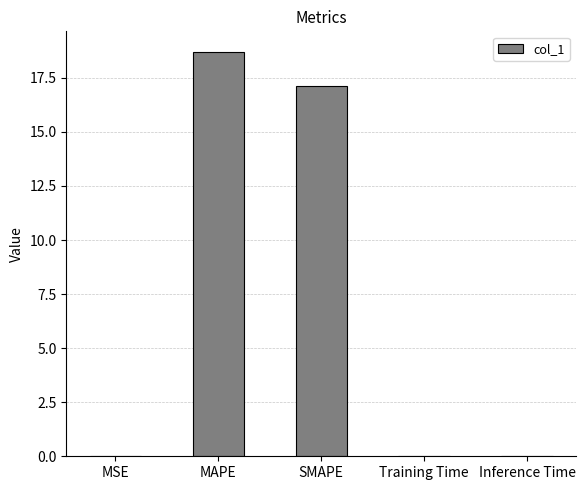

The value at MSE is 0.0. True or false?

True